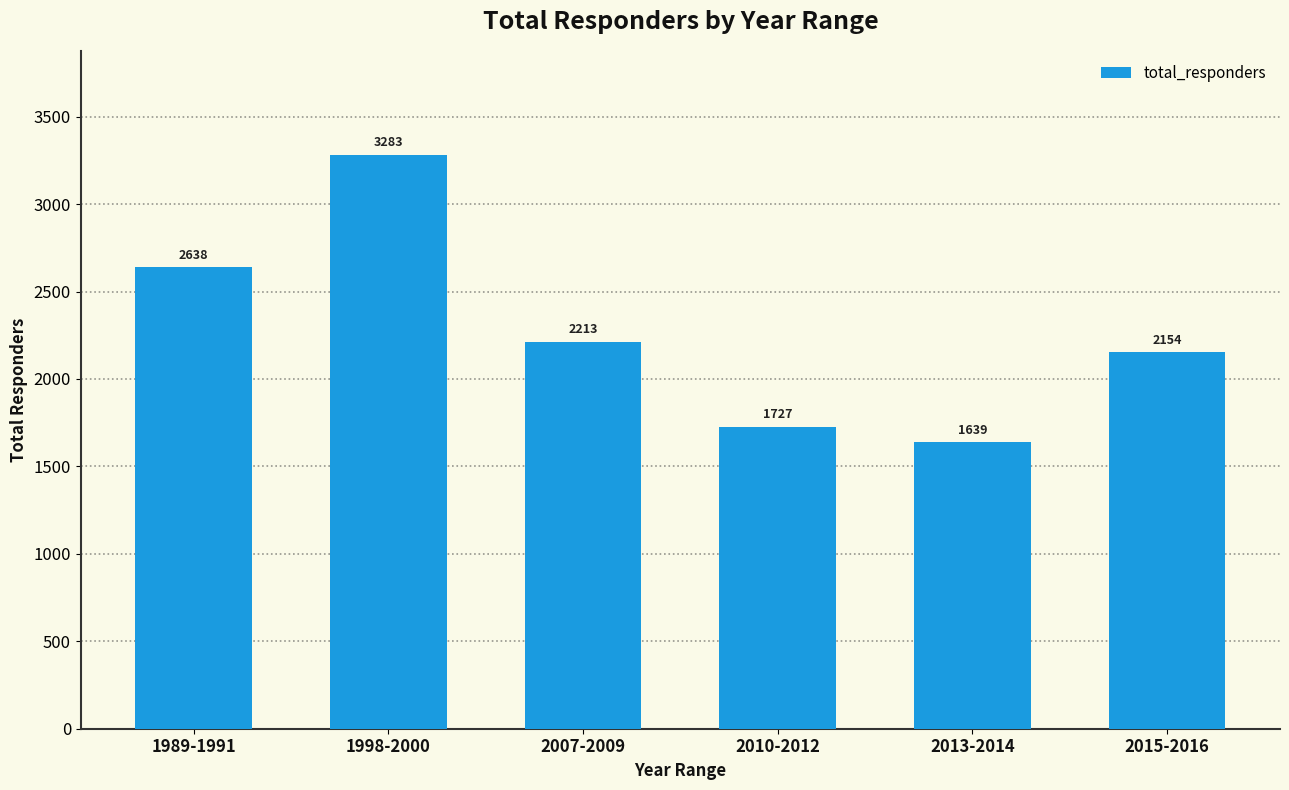

The value at 2007-2009 is 1377. True or false?

False